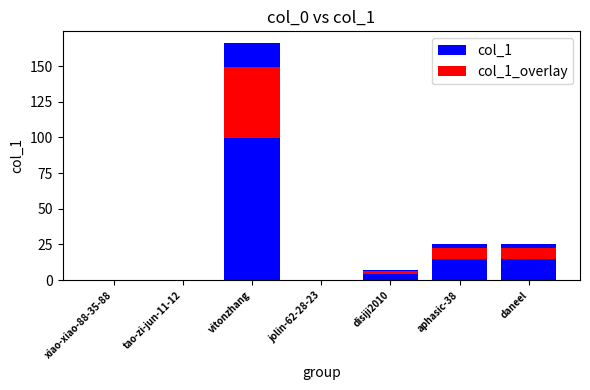

Reading left to right, list all the values displayed in this chart.

col_1: xiao-xiao-88-35-88=0.0	tao-zi-jun-11-12=0.0	vitonzhang=166.0	jolin-62-28-23=0.0	disiji2010=7.0	aphasic-38=25.0	daneel=25.0
col_1_overlay: xiao-xiao-88-35-88=0.0	tao-zi-jun-11-12=0.0	vitonzhang=49.8	jolin-62-28-23=0.0	disiji2010=2.1	aphasic-38=7.5	daneel=7.5